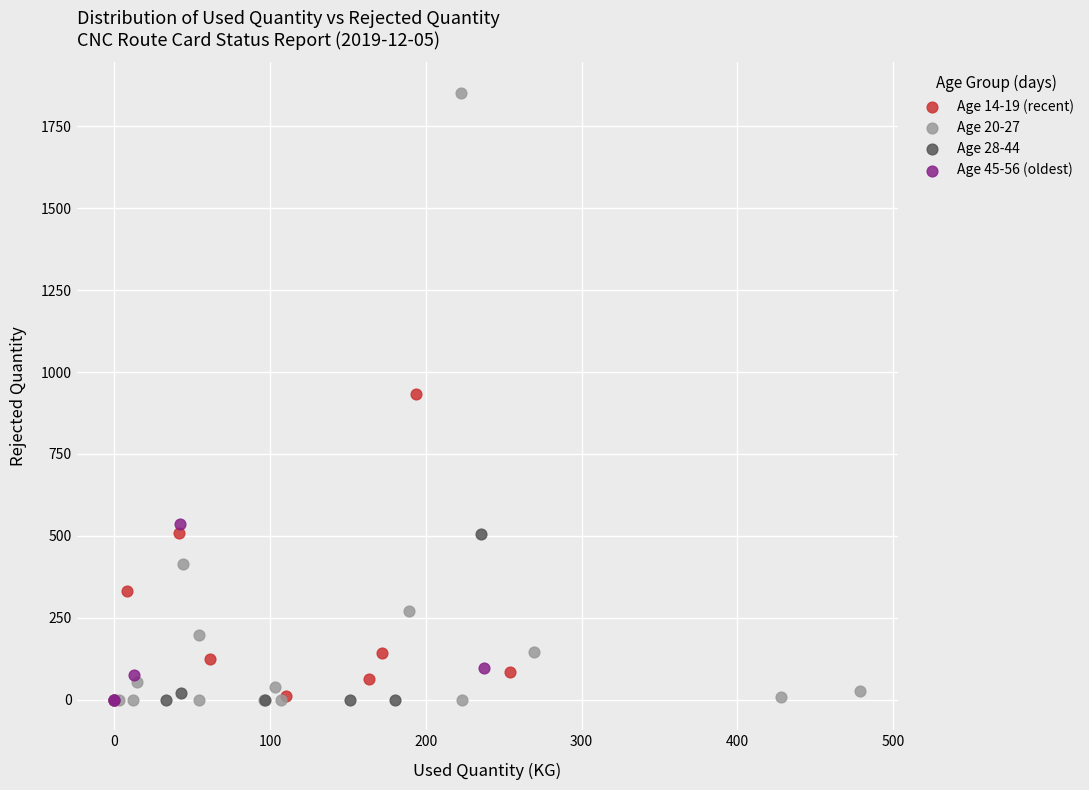

Which series reaches the maximum Y coordinate?

Age 20-27